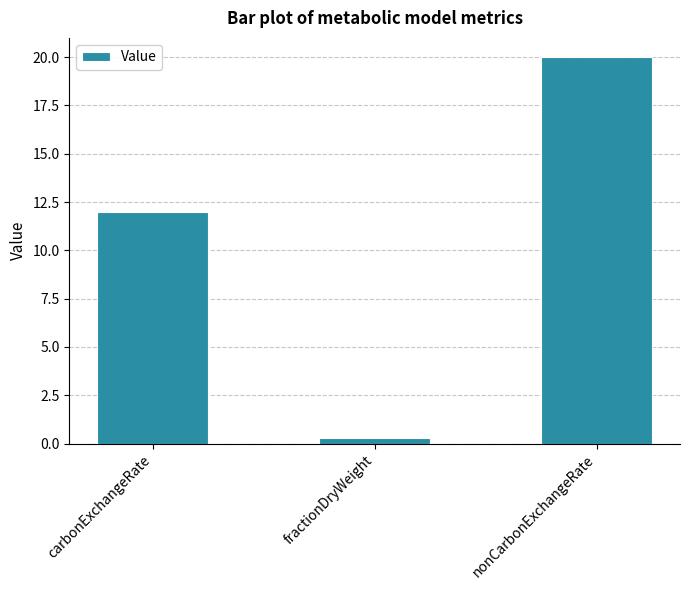

What is the maximum value shown in the chart?

20.0